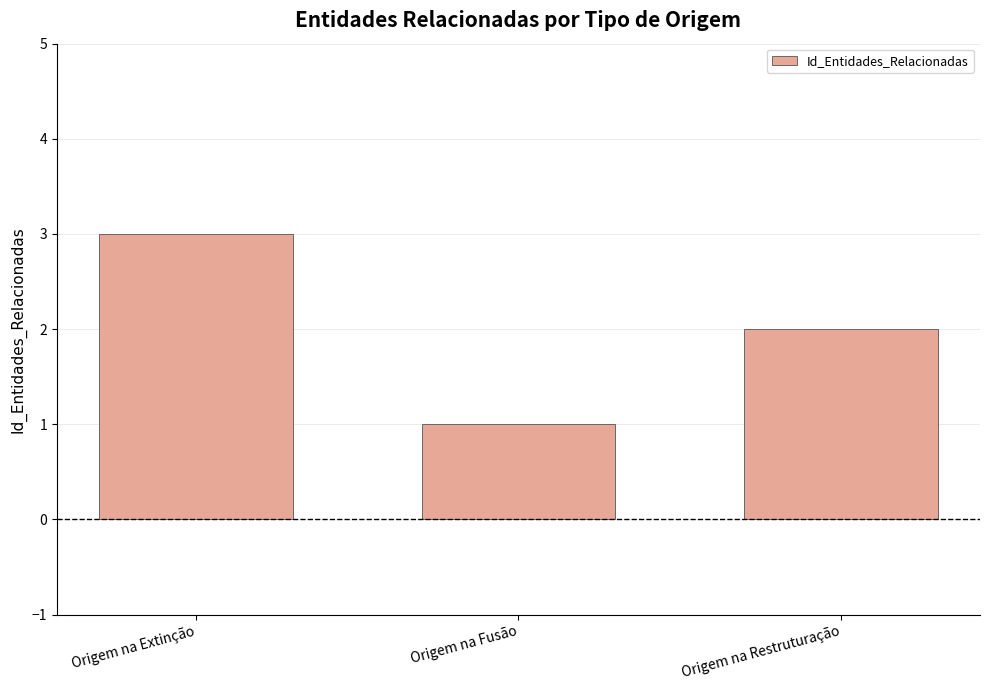

What is the ratio of the value at Origem na Extinção to the value at Origem na Restruturação?

1.5